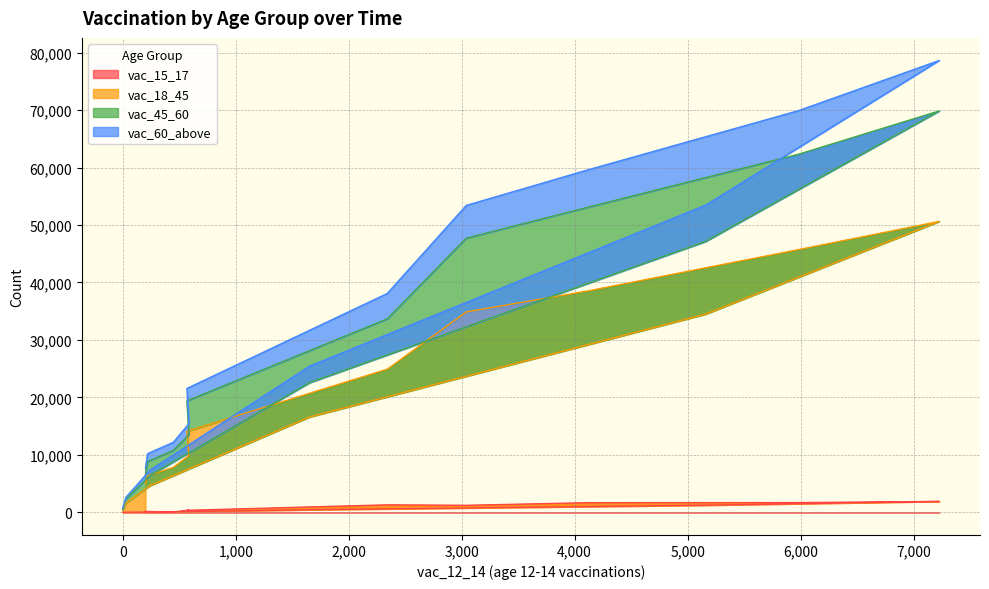

Is it true that vac_60_above equals 4492 at 18:00-19:00?

False